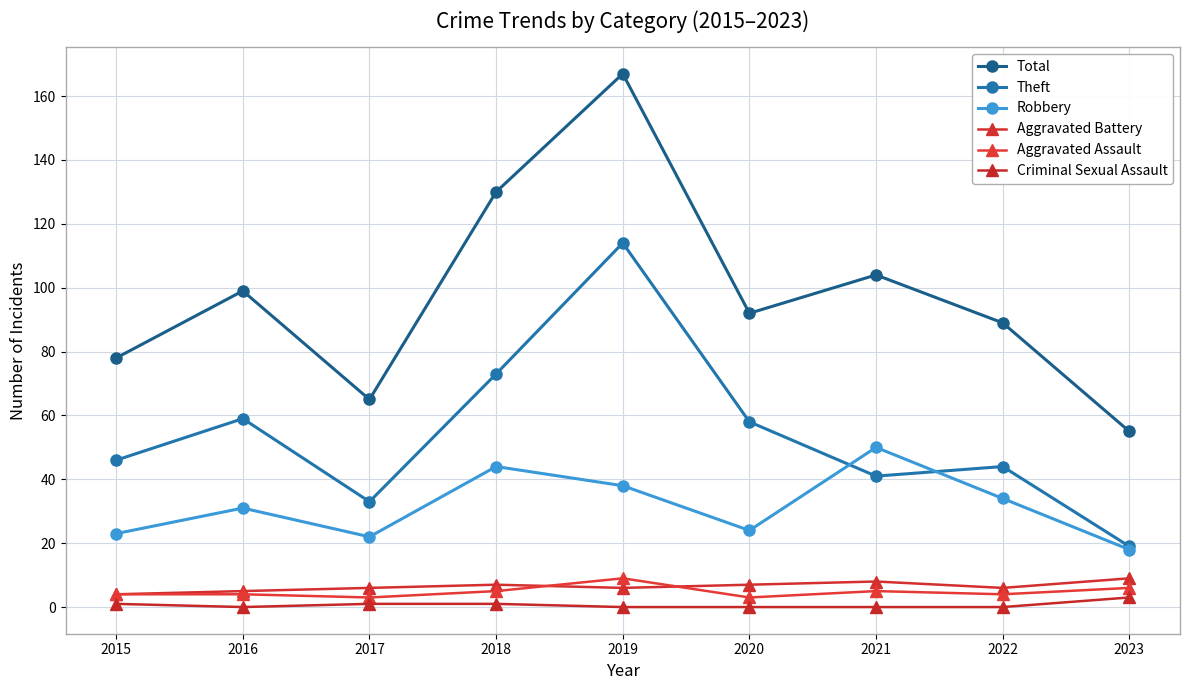

What are all the series names shown in the legend?

Total, Theft, Robbery, Aggravated Battery, Aggravated Assault, Criminal Sexual Assault